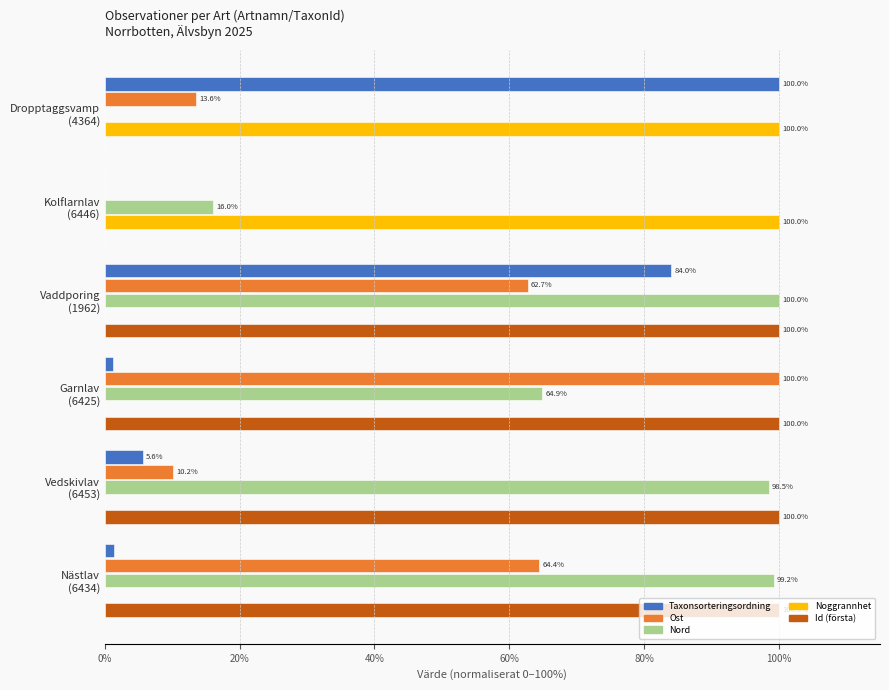

Which series has the largest total across all categories?

Id (första)